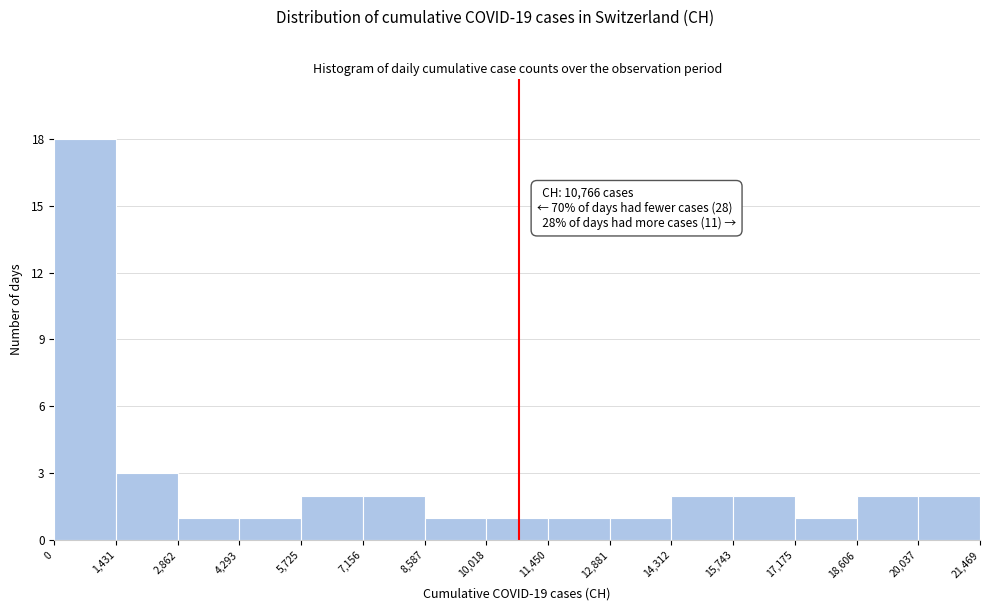

Which range on the x-axis has the tallest bar?

0 to 1,431